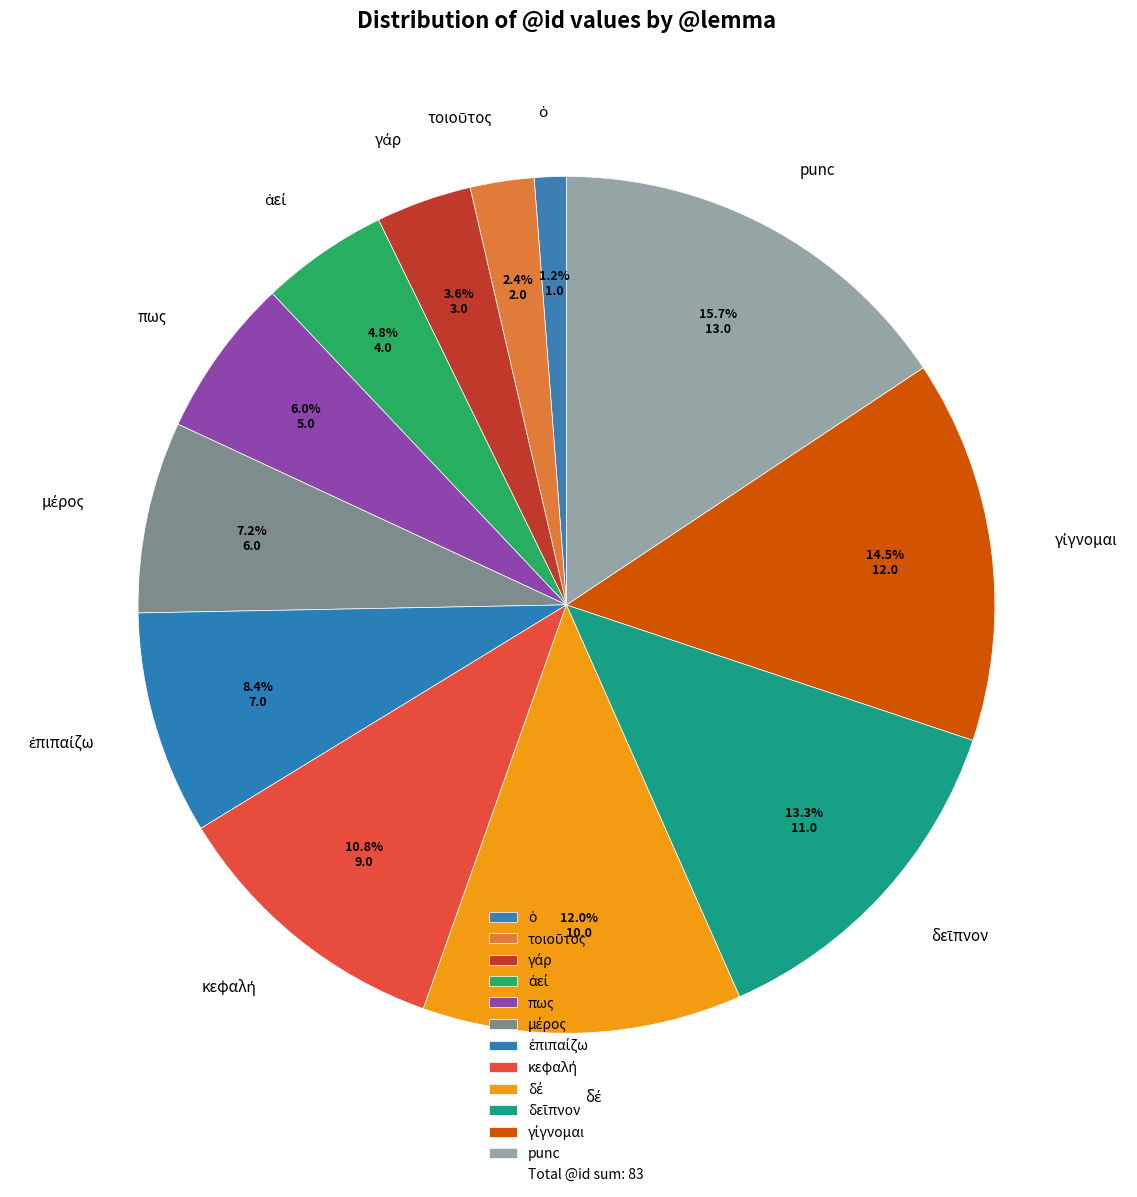

Is there a majority slice in this chart?

No